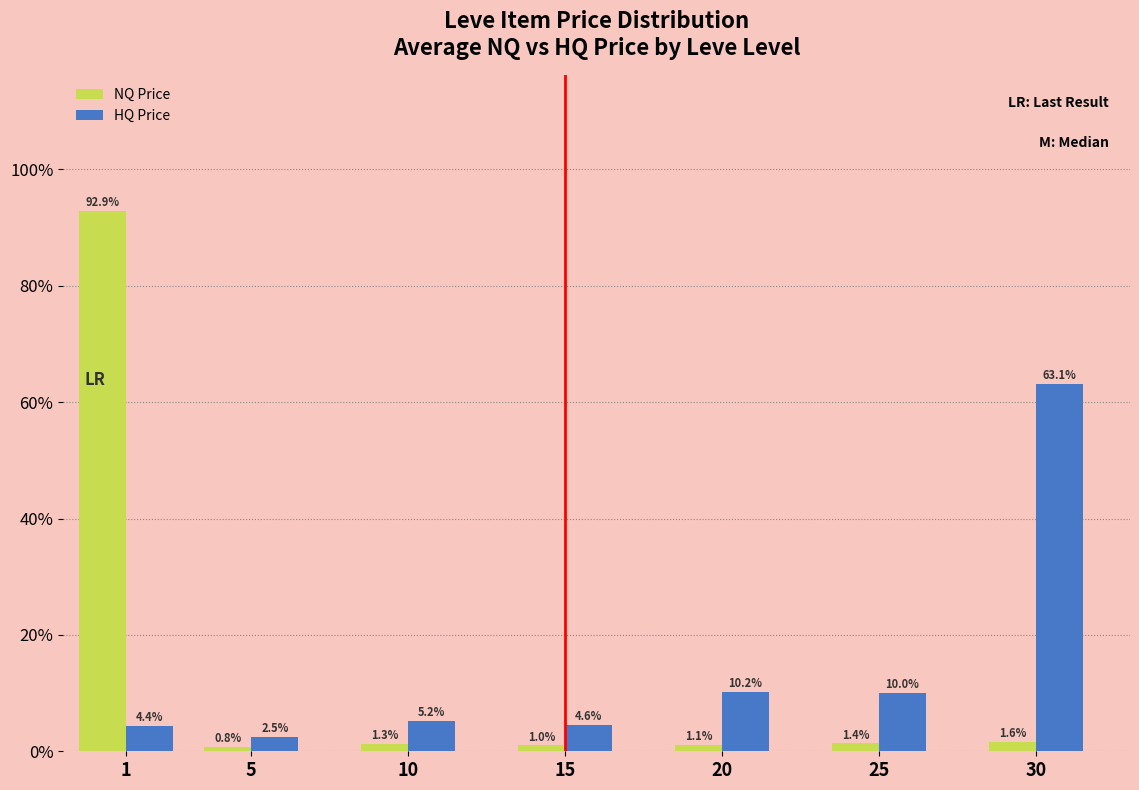

Reading left to right, list all the values displayed in this chart.

NQ Price: 1=92.9	5=0.8	10=1.3	15=1.0	20=1.1	25=1.4	30=1.6
HQ Price: 1=4.4	5=2.5	10=5.2	15=4.6	20=10.2	25=10.0	30=63.1